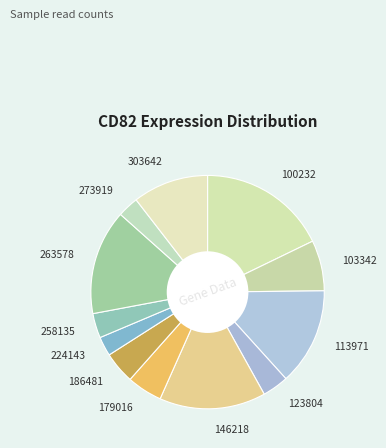

Which slice is the largest?

100232